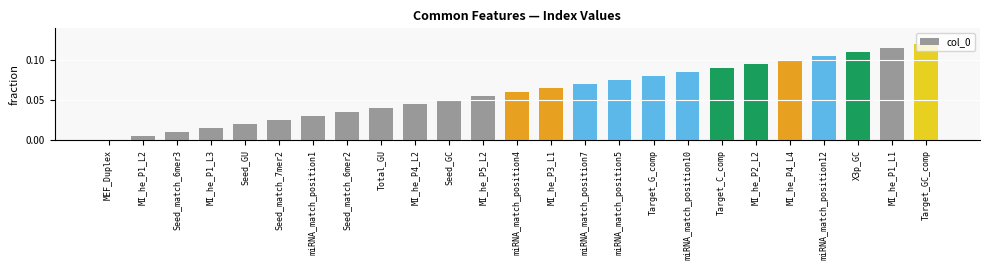

Are the bars horizontal?

No